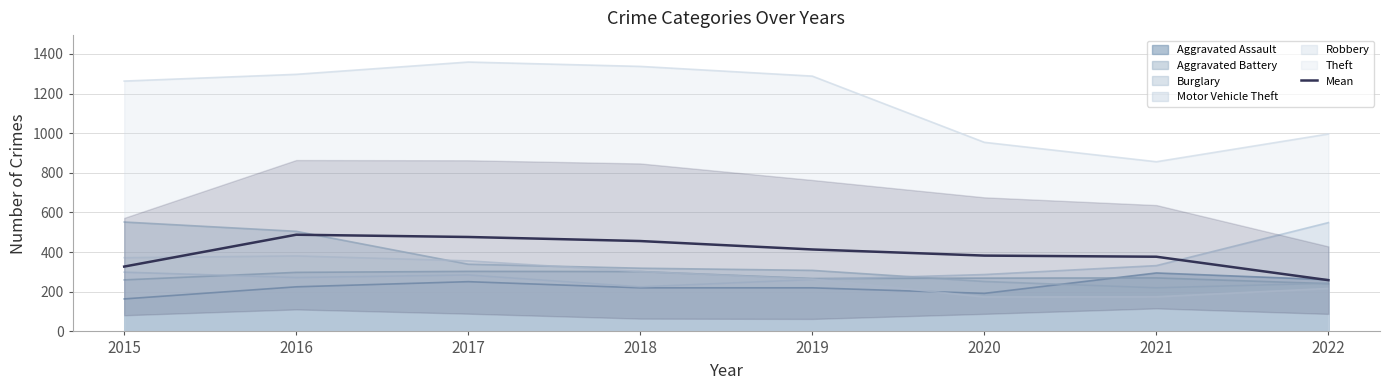

Does the chart display data point markers on the line(s)?

No